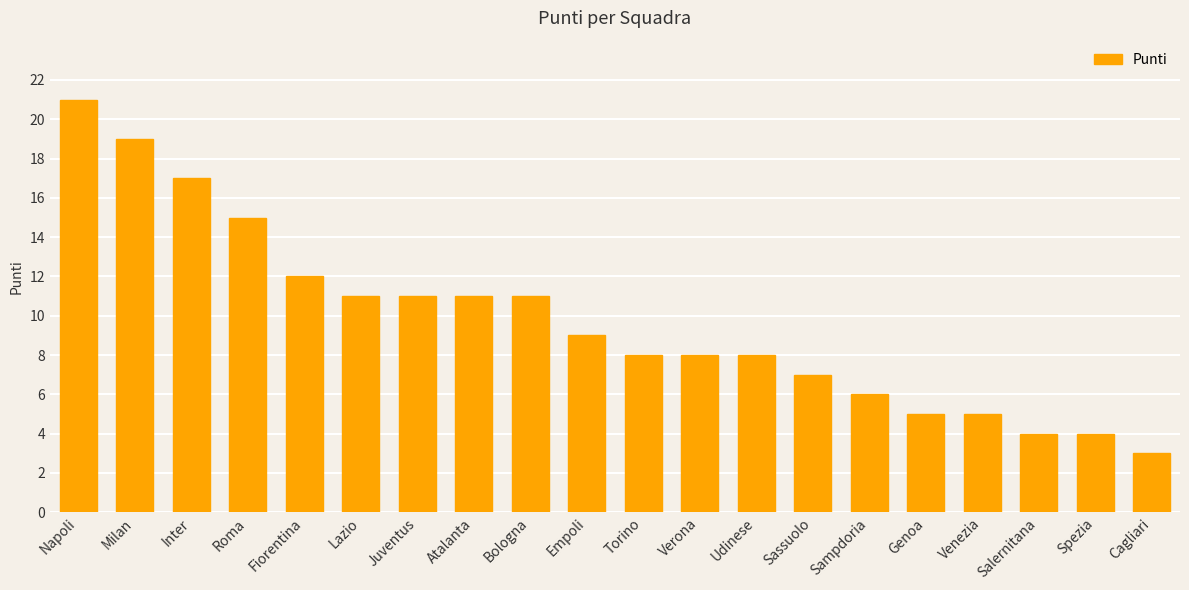

How many categories are shown in the chart?

20